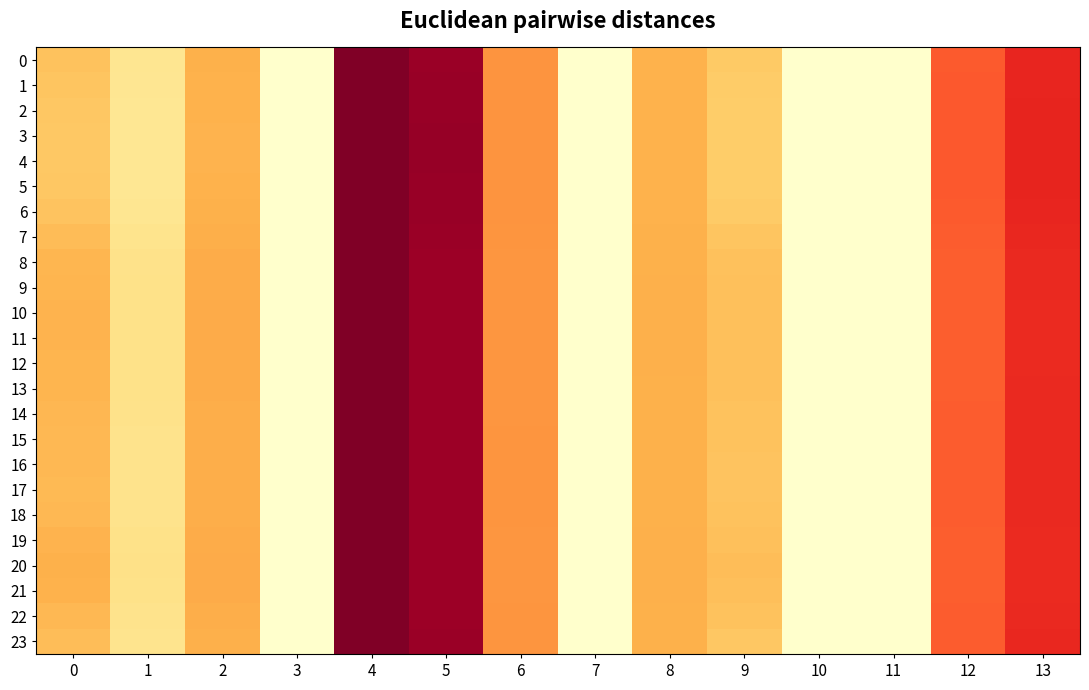

Reading left to right, extract all data points from this chart.

0: 0=9.8	1=5.2	2=11.4	3=0.0	4=30.2	5=28.6	6=14.3	7=0.0	8=11.3	9=9.0	10=0.0	11=0.0	12=18.2	13=21.8
1: 0=9.5	1=5.0	2=11.3	3=0.0	4=30.2	5=28.7	6=14.4	7=0.0	8=11.3	9=8.8	10=0.0	11=0.0	12=18.2	13=21.8
2: 0=9.3	1=4.9	2=11.2	3=0.0	4=30.2	5=28.7	6=14.4	7=0.0	8=11.3	9=8.7	10=0.0	11=0.0	12=18.2	13=21.9
3: 0=9.2	1=4.9	2=11.2	3=0.0	4=30.3	5=28.7	6=14.4	7=0.0	8=11.3	9=8.6	10=0.0	11=0.0	12=18.3	13=21.9
4: 0=9.2	1=4.9	2=11.2	3=0.0	4=30.3	5=28.7	6=14.4	7=0.0	8=11.3	9=8.6	10=0.0	11=0.0	12=18.3	13=21.9
5: 0=9.3	1=4.9	2=11.2	3=0.0	4=30.2	5=28.7	6=14.4	7=0.0	8=11.3	9=8.7	10=0.0	11=0.0	12=18.2	13=21.9
6: 0=9.7	1=5.1	2=11.4	3=0.0	4=30.2	5=28.6	6=14.3	7=0.0	8=11.3	9=9.0	10=0.0	11=0.0	12=18.2	13=21.8
7: 0=10.4	1=5.5	2=11.6	3=0.0	4=30.2	5=28.5	6=14.2	7=0.0	8=11.4	9=9.5	10=0.0	11=0.0	12=18.0	13=21.6
8: 0=10.9	1=5.7	2=11.8	3=0.0	4=30.2	5=28.5	6=14.2	7=0.0	8=11.4	9=9.8	10=0.0	11=0.0	12=18.0	13=21.5
9: 0=11.1	1=5.8	2=11.9	3=0.0	4=30.2	5=28.4	6=14.2	7=0.0	8=11.5	9=10.0	10=0.0	11=0.0	12=17.9	13=21.5
10: 0=11.2	1=5.9	2=12.0	3=0.0	4=30.2	5=28.4	6=14.1	7=0.0	8=11.5	9=10.0	10=0.0	11=0.0	12=17.9	13=21.5
11: 0=11.2	1=5.9	2=11.9	3=0.0	4=30.2	5=28.4	6=14.1	7=0.0	8=11.5	9=10.0	10=0.0	11=0.0	12=17.9	13=21.5
12: 0=11.1	1=5.8	2=11.9	3=0.0	4=30.2	5=28.4	6=14.2	7=0.0	8=11.5	9=10.0	10=0.0	11=0.0	12=17.9	13=21.5
13: 0=11.1	1=5.8	2=11.9	3=0.0	4=30.2	5=28.4	6=14.2	7=0.0	8=11.5	9=10.0	10=0.0	11=0.0	12=17.9	13=21.5
14: 0=10.9	1=5.7	2=11.8	3=0.0	4=30.2	5=28.5	6=14.2	7=0.0	8=11.4	9=9.8	10=0.0	11=0.0	12=18.0	13=21.6
15: 0=10.7	1=5.7	2=11.8	3=0.0	4=30.2	5=28.5	6=14.2	7=0.0	8=11.4	9=9.7	10=0.0	11=0.0	12=18.0	13=21.6
16: 0=10.7	1=5.6	2=11.7	3=0.0	4=30.2	5=28.5	6=14.2	7=0.0	8=11.4	9=9.7	10=0.0	11=0.0	12=18.0	13=21.6
17: 0=10.6	1=5.6	2=11.7	3=0.0	4=30.2	5=28.5	6=14.2	7=0.0	8=11.4	9=9.6	10=0.0	11=0.0	12=18.0	13=21.6
18: 0=10.7	1=5.7	2=11.8	3=0.0	4=30.2	5=28.5	6=14.2	7=0.0	8=11.4	9=9.7	10=0.0	11=0.0	12=18.0	13=21.6
19: 0=11.1	1=5.8	2=11.9	3=0.0	4=30.2	5=28.4	6=14.1	7=0.0	8=11.5	9=10.0	10=0.0	11=0.0	12=17.9	13=21.5
20: 0=11.4	1=6.0	2=12.0	3=0.0	4=30.2	5=28.4	6=14.1	7=0.0	8=11.5	9=10.2	10=0.0	11=0.0	12=17.9	13=21.5
21: 0=11.2	1=5.9	2=12.0	3=0.0	4=30.2	5=28.4	6=14.1	7=0.0	8=11.5	9=10.1	10=0.0	11=0.0	12=17.9	13=21.5
22: 0=10.7	1=5.7	2=11.8	3=0.0	4=30.2	5=28.5	6=14.2	7=0.0	8=11.4	9=9.7	10=0.0	11=0.0	12=18.0	13=21.6
23: 0=10.2	1=5.4	2=11.5	3=0.0	4=30.2	5=28.5	6=14.3	7=0.0	8=11.4	9=9.3	10=0.0	11=0.0	12=18.1	13=21.7